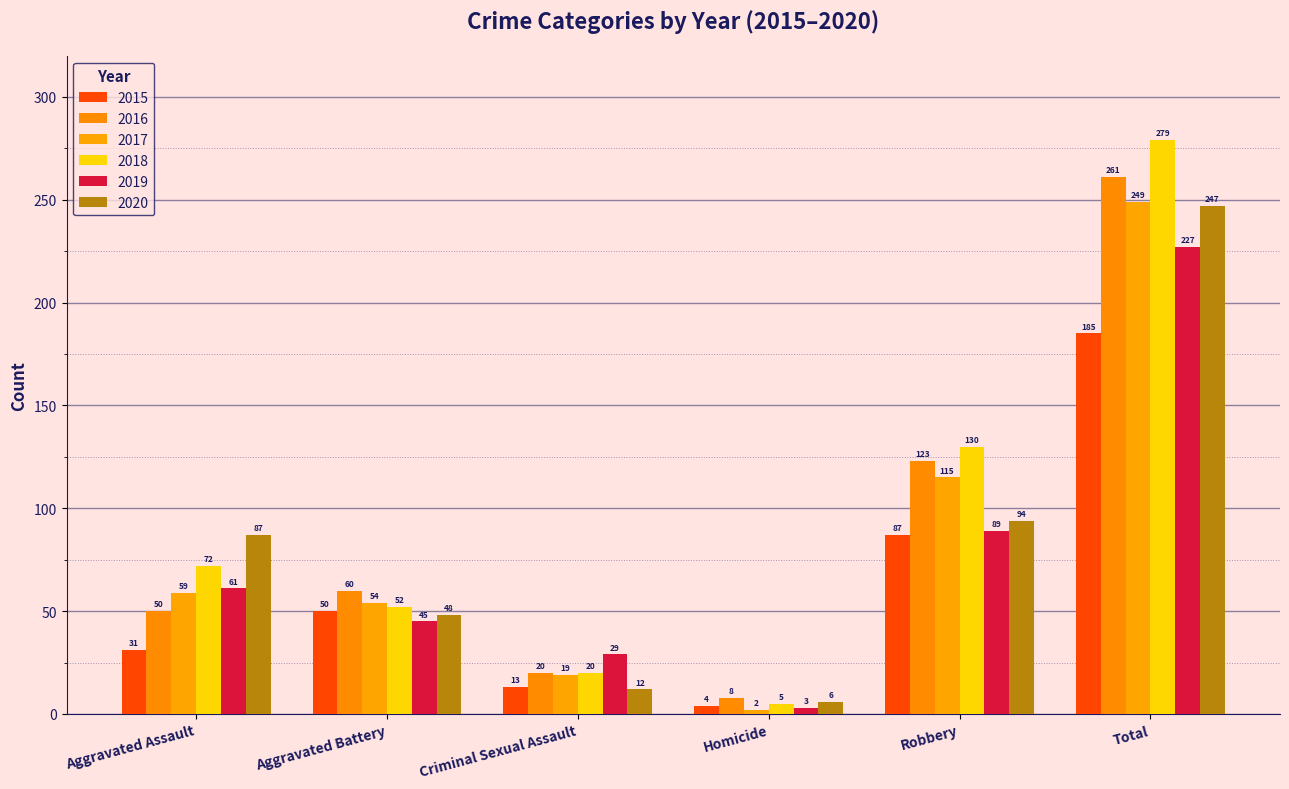

Between Robbery and Criminal Sexual Assault, which is larger?

Robbery